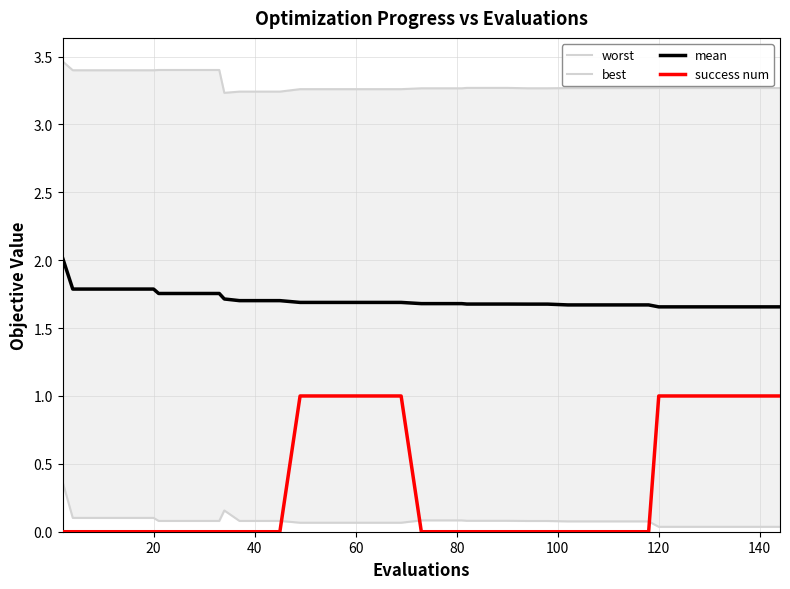

What is the greatest value displayed?

3.5